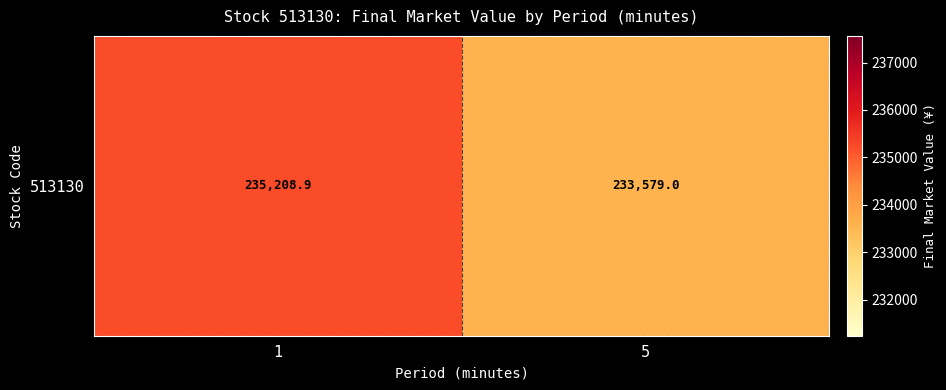

Reading left to right, extract all data points from this chart.

235208.9	233579.0